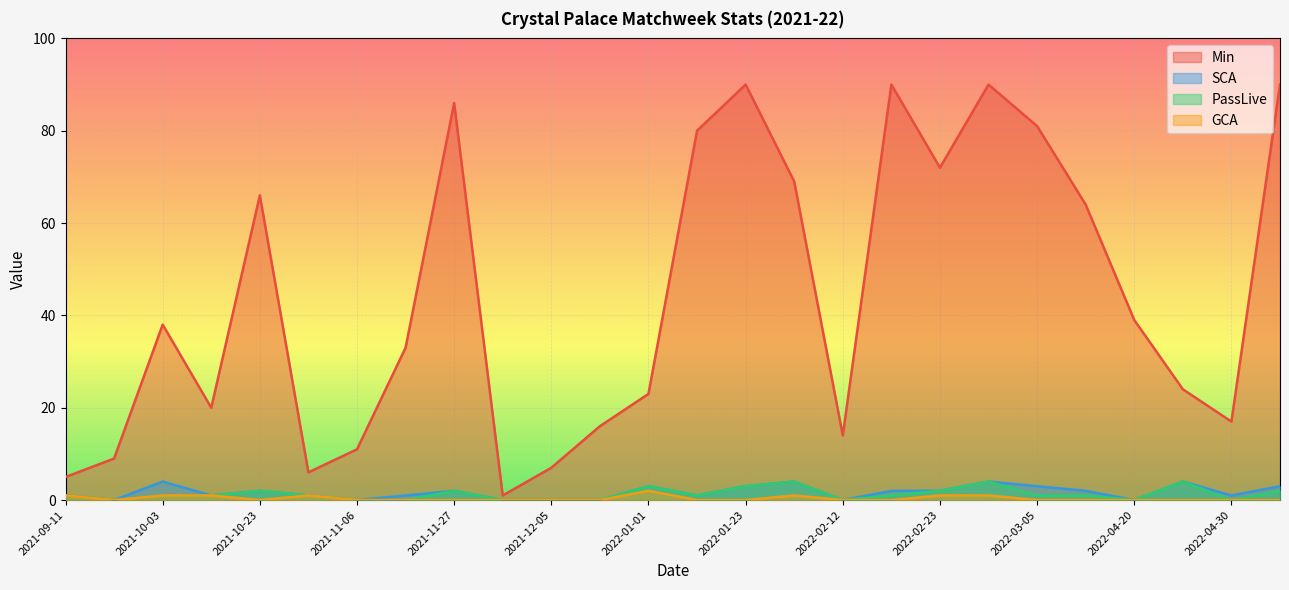

Which series changed the most between 2021-12-05 and 2022-02-19?

Min